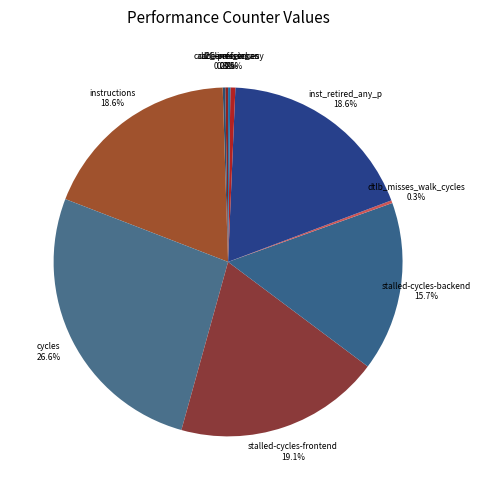

Is l2_lines_in_any the majority of the pie?

No